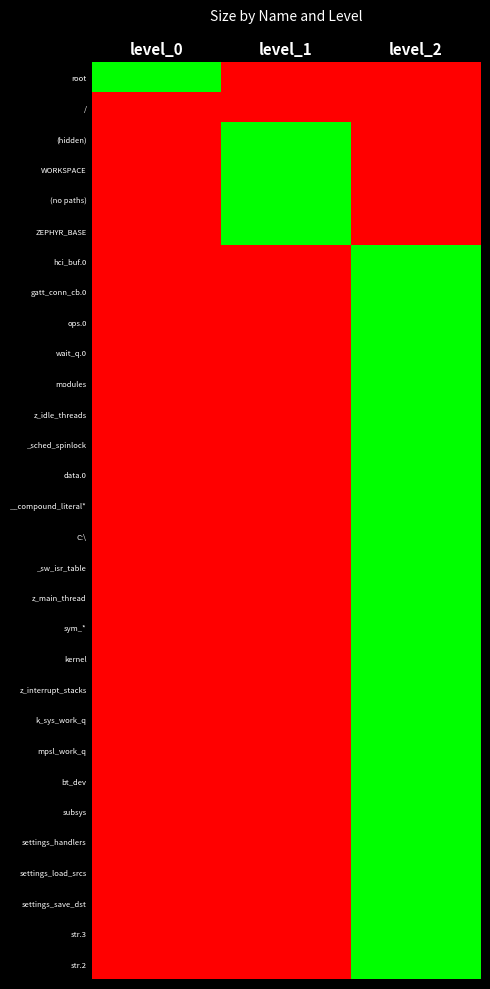

Which label corresponds to the smallest value in the chart?

level_1